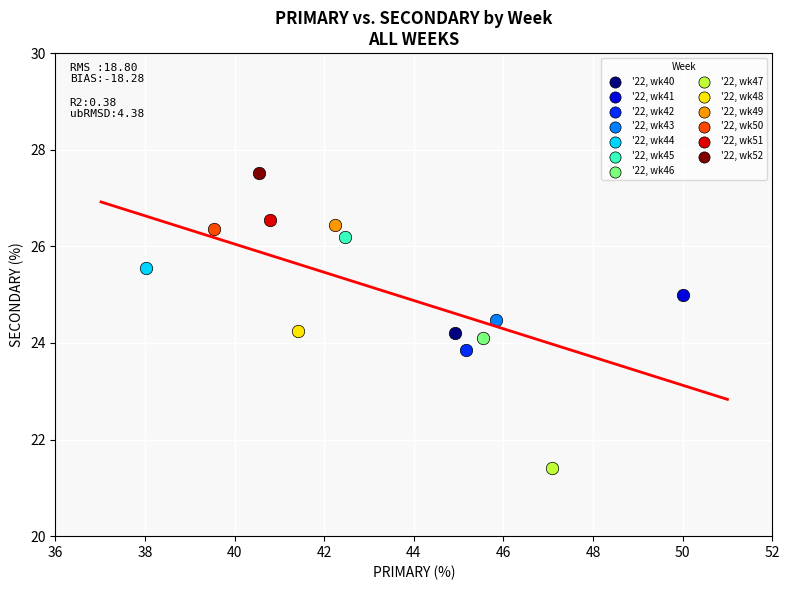

What are all the series names shown in the legend?

'22, wk40, '22, wk41, '22, wk42, '22, wk43, '22, wk44, '22, wk45, '22, wk46, '22, wk47, '22, wk48, '22, wk49, '22, wk50, '22, wk51, '22, wk52